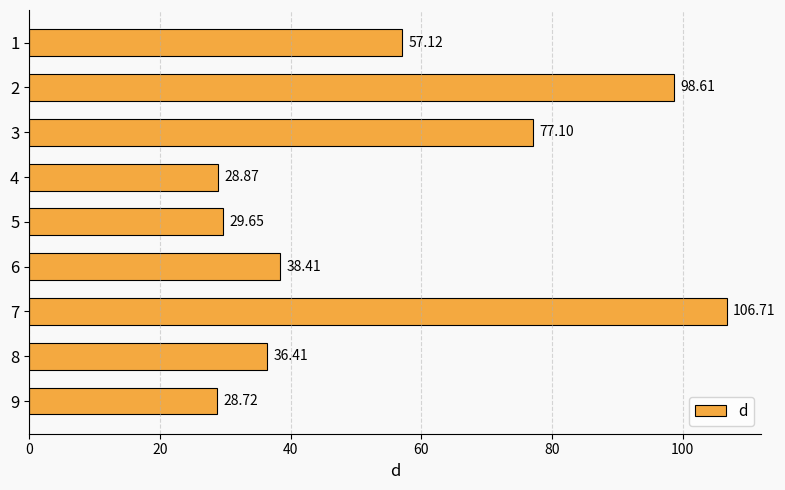

How many values are below 38?

4